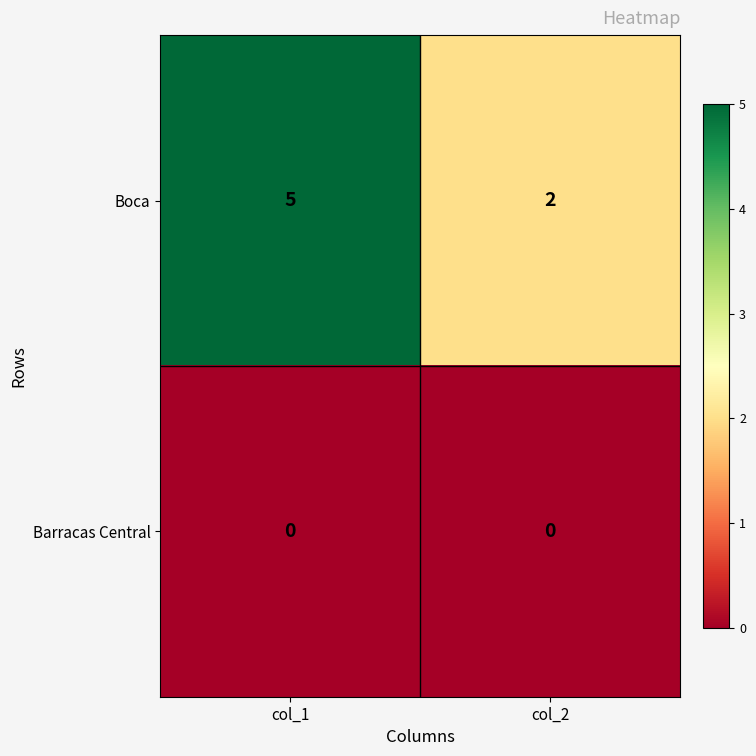

Which series has the largest total across all categories?

Boca